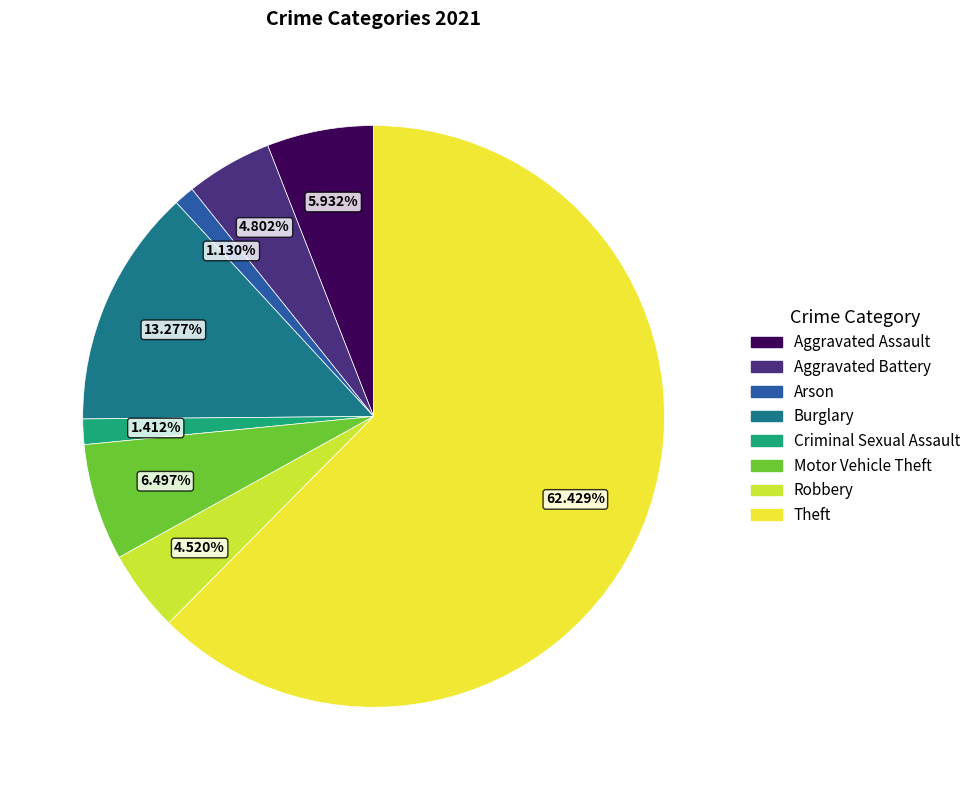

Which slice represents more than half of the pie?

Theft